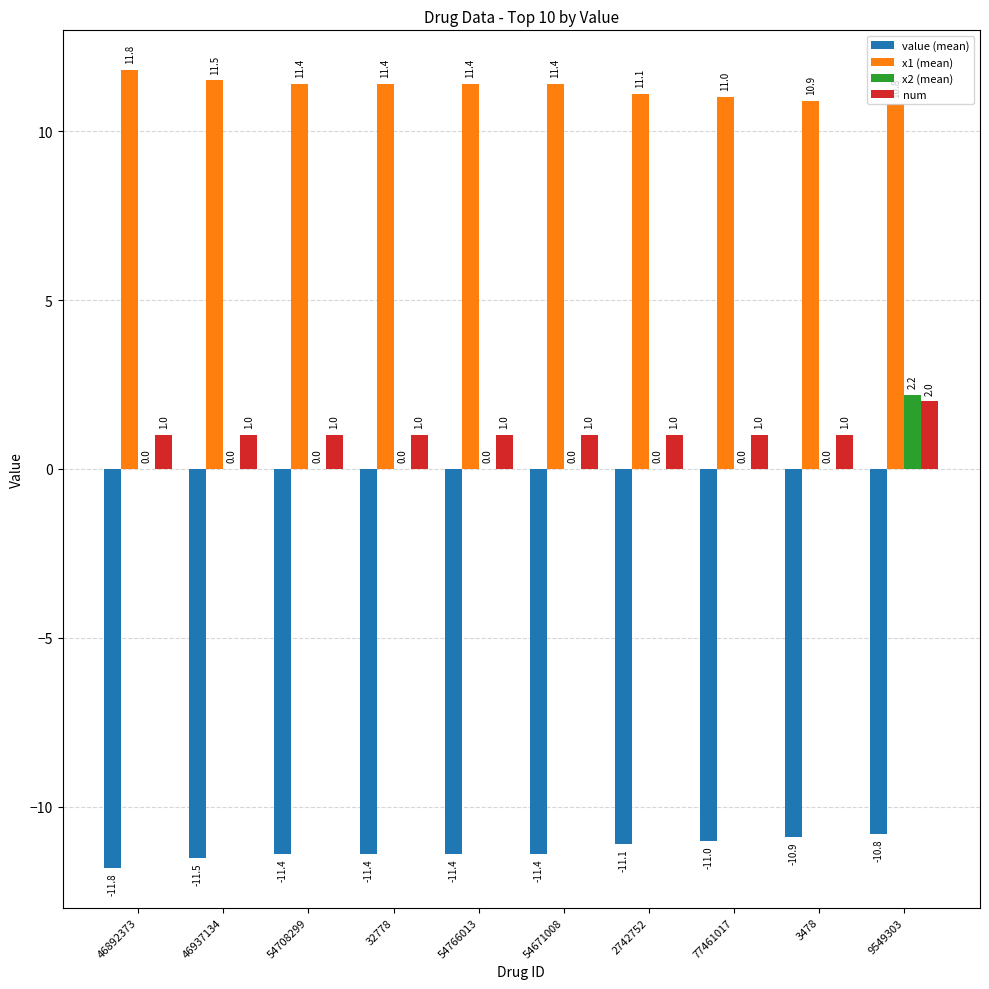

At which category is the sum across all series the highest?

9549303